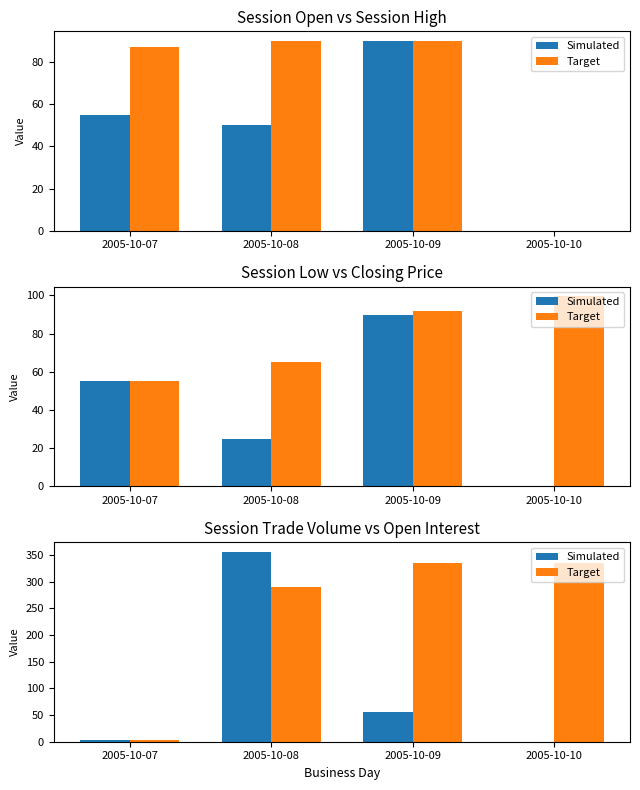

How many bars are there in each group?

2